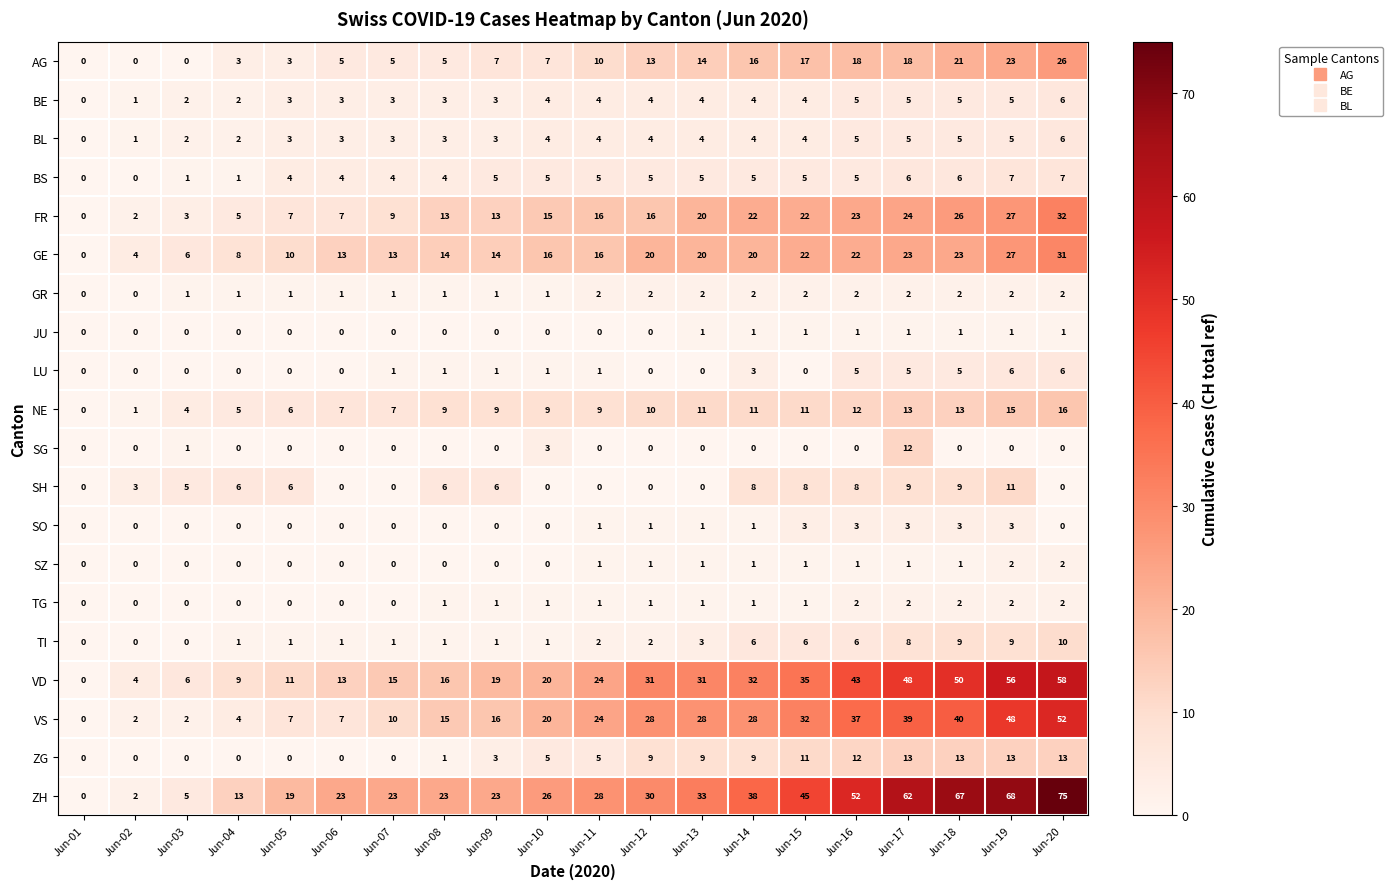

Which series has the largest range (max minus min)?

ZH